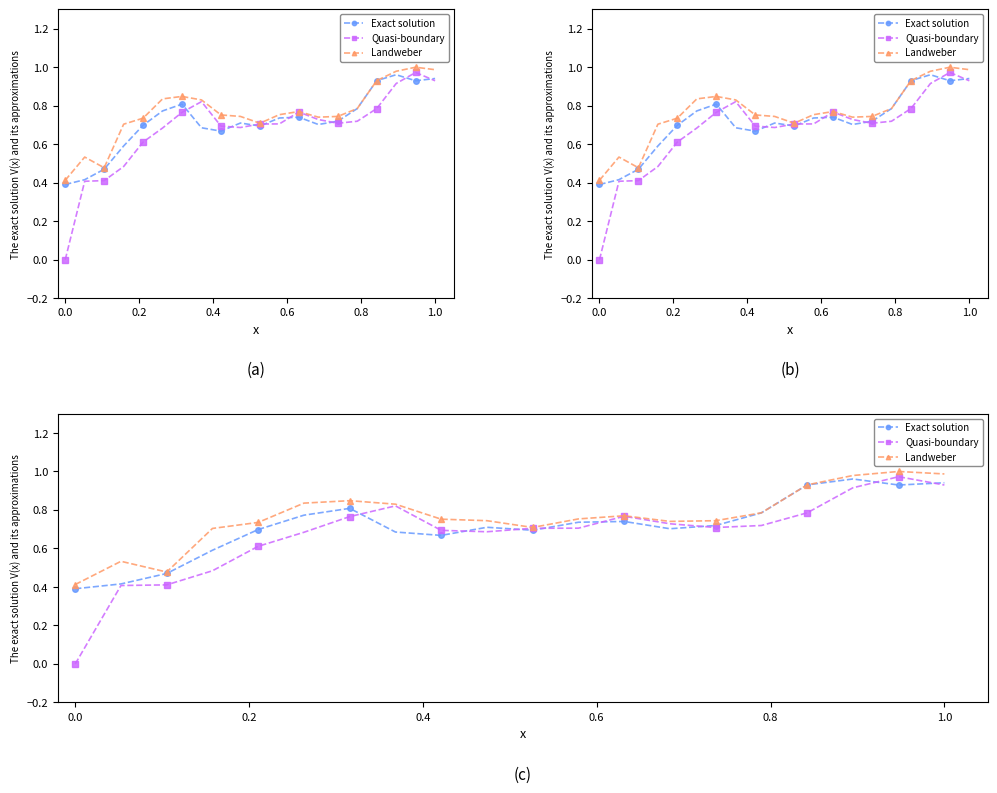

Is it true that Exact solution equals 1.6 at 17?

False